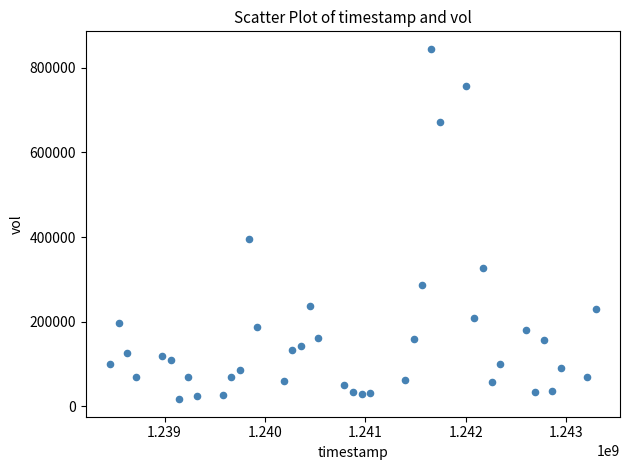

What Y value in the scatter plot is closest to 430900?

396000